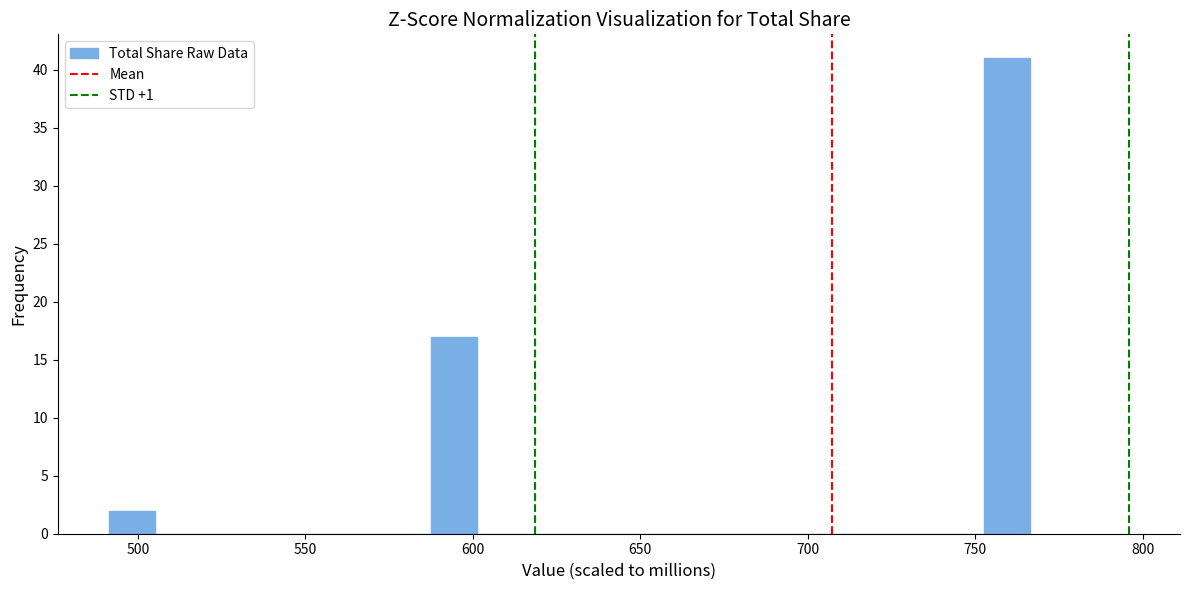

Around what value on the x-axis is the tallest bar? Give the approximate position of its centre, as read against the axis.

760